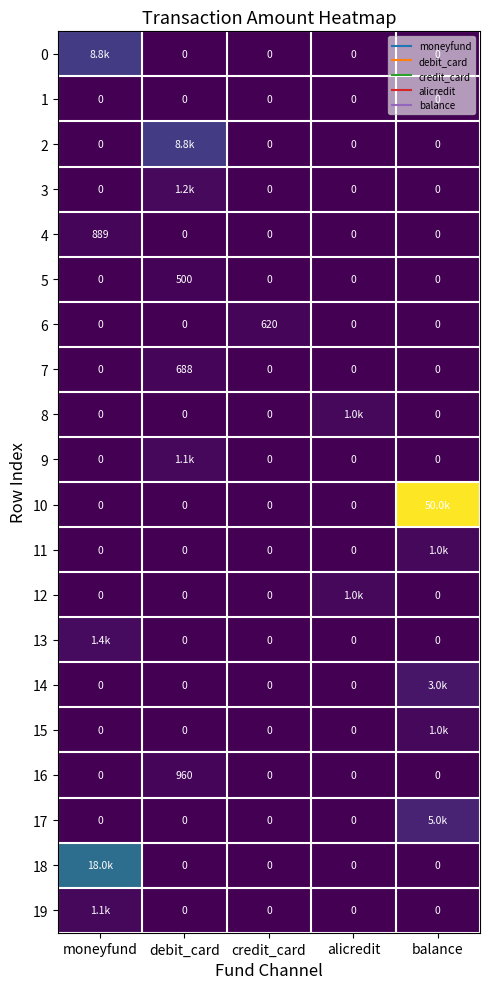

How many positive values does the 19 series have?

1